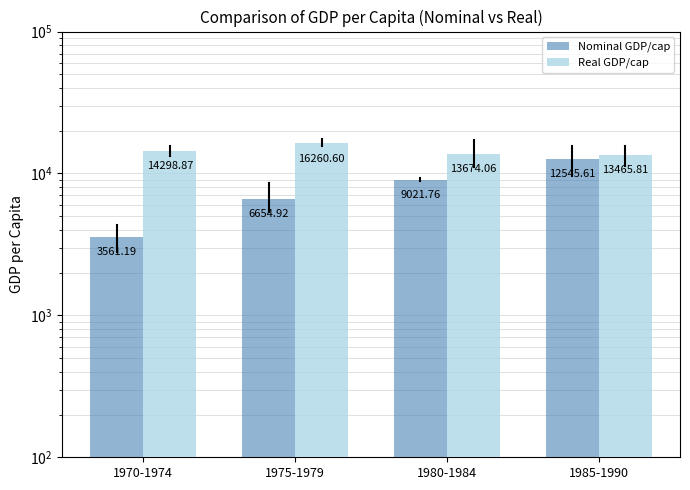

At how many categories does at least one series exceed 14760?

1